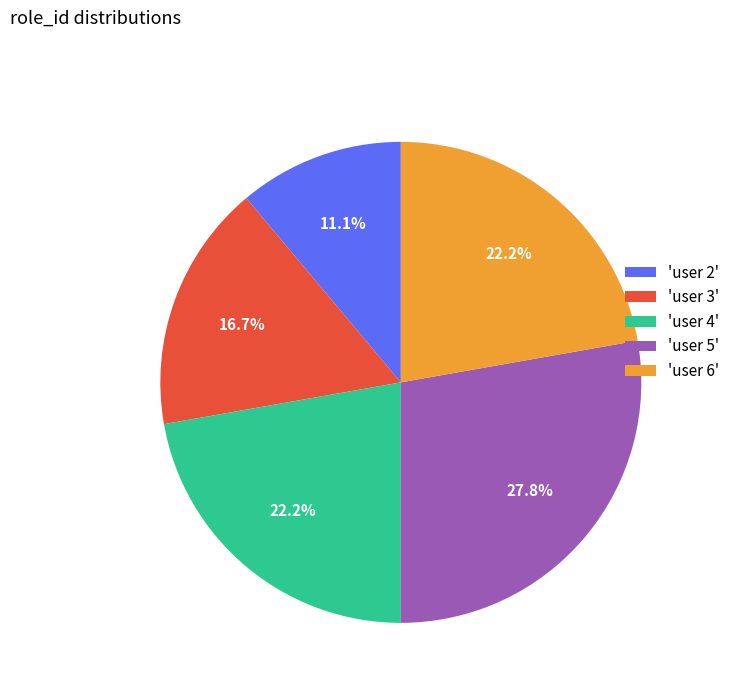

Is 'user 5' the majority of the pie?

No